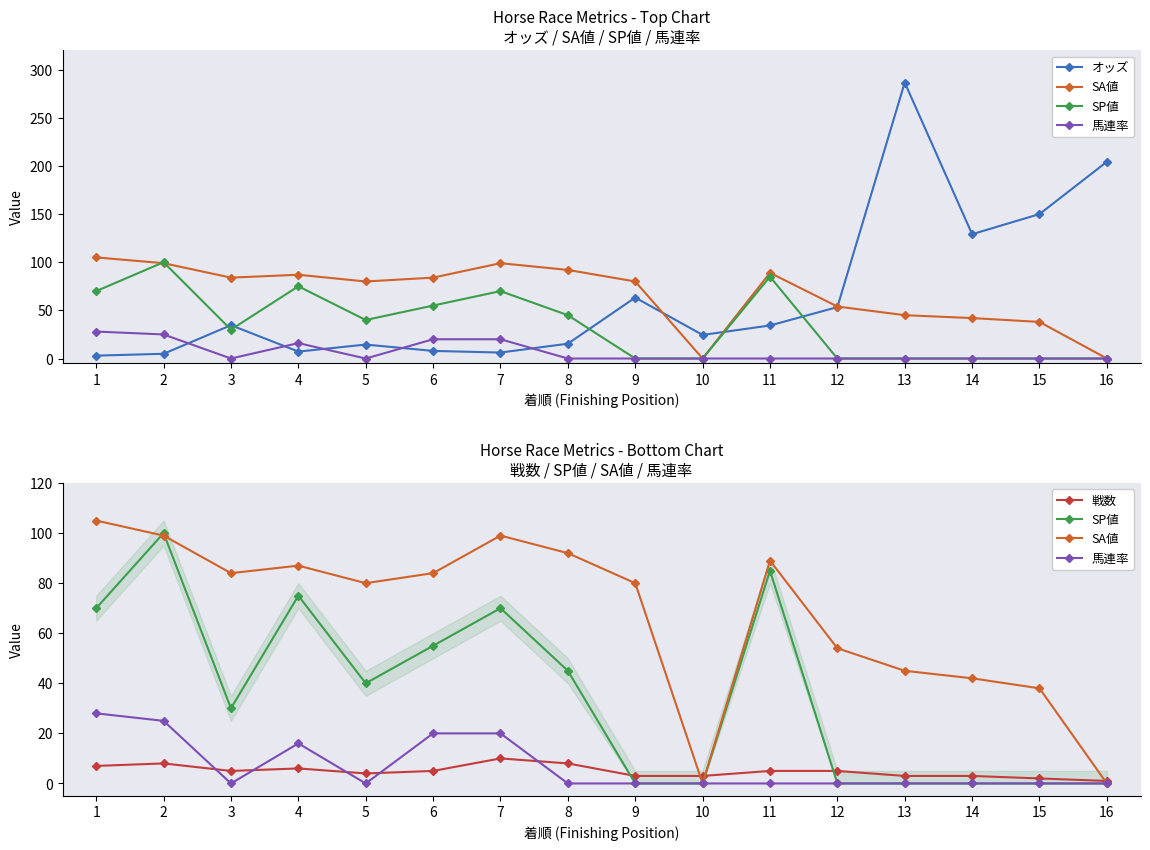

The value of 馬連率 at 14 is 0.0. True or false?

True